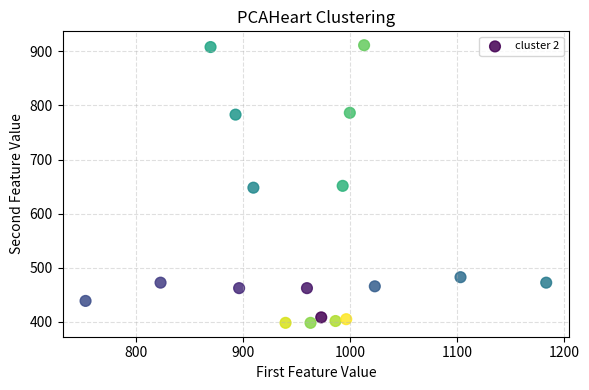

What is the range of Y values (max minus min)?

513.0